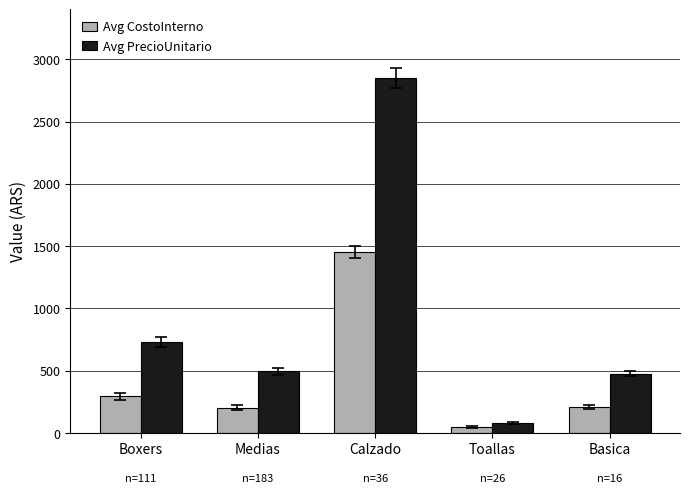

How many groups of bars are there?

5